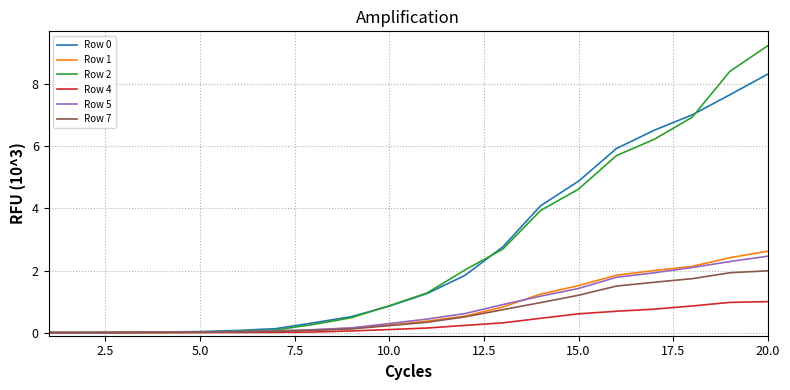

Which series has the widest spread of values?

Row 2